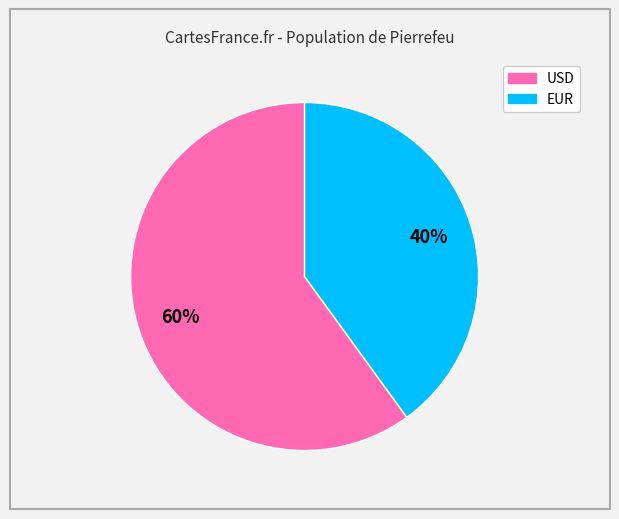

Is there a majority slice in this chart?

Yes